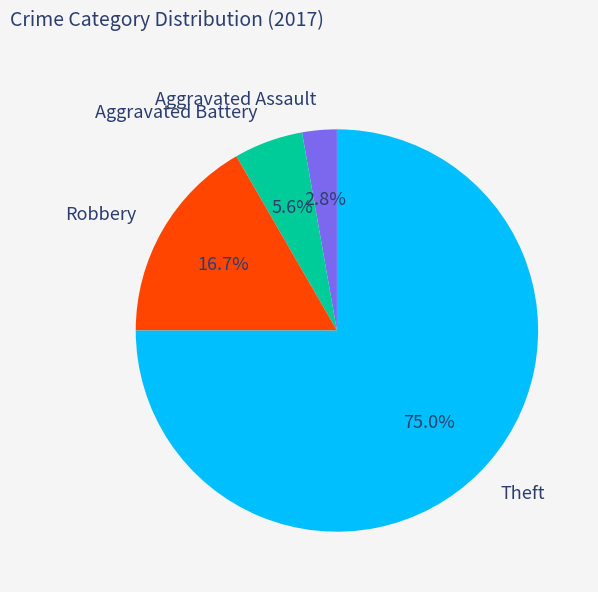

To the nearest percent, what is the difference between the largest and smallest slice percentages?

72%